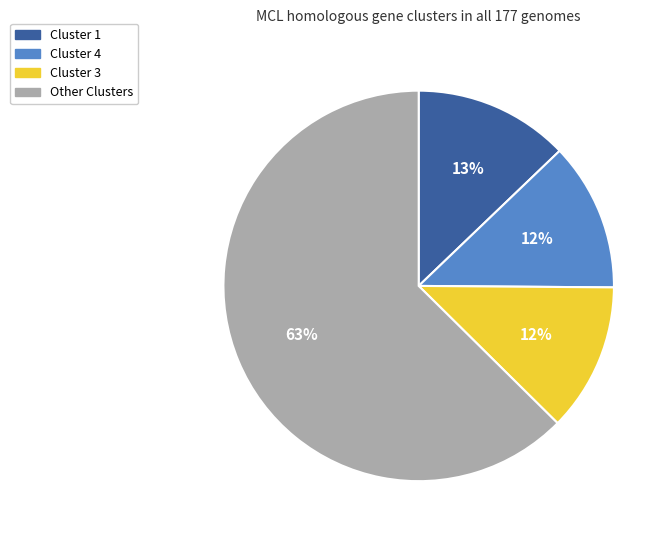

To the nearest percent, what is the average slice percentage?

25%